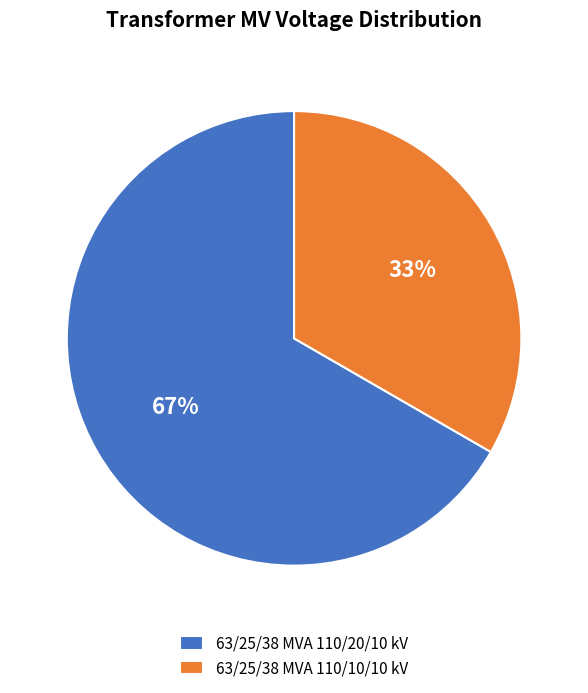

To the nearest percent, what is the average slice percentage?

50%